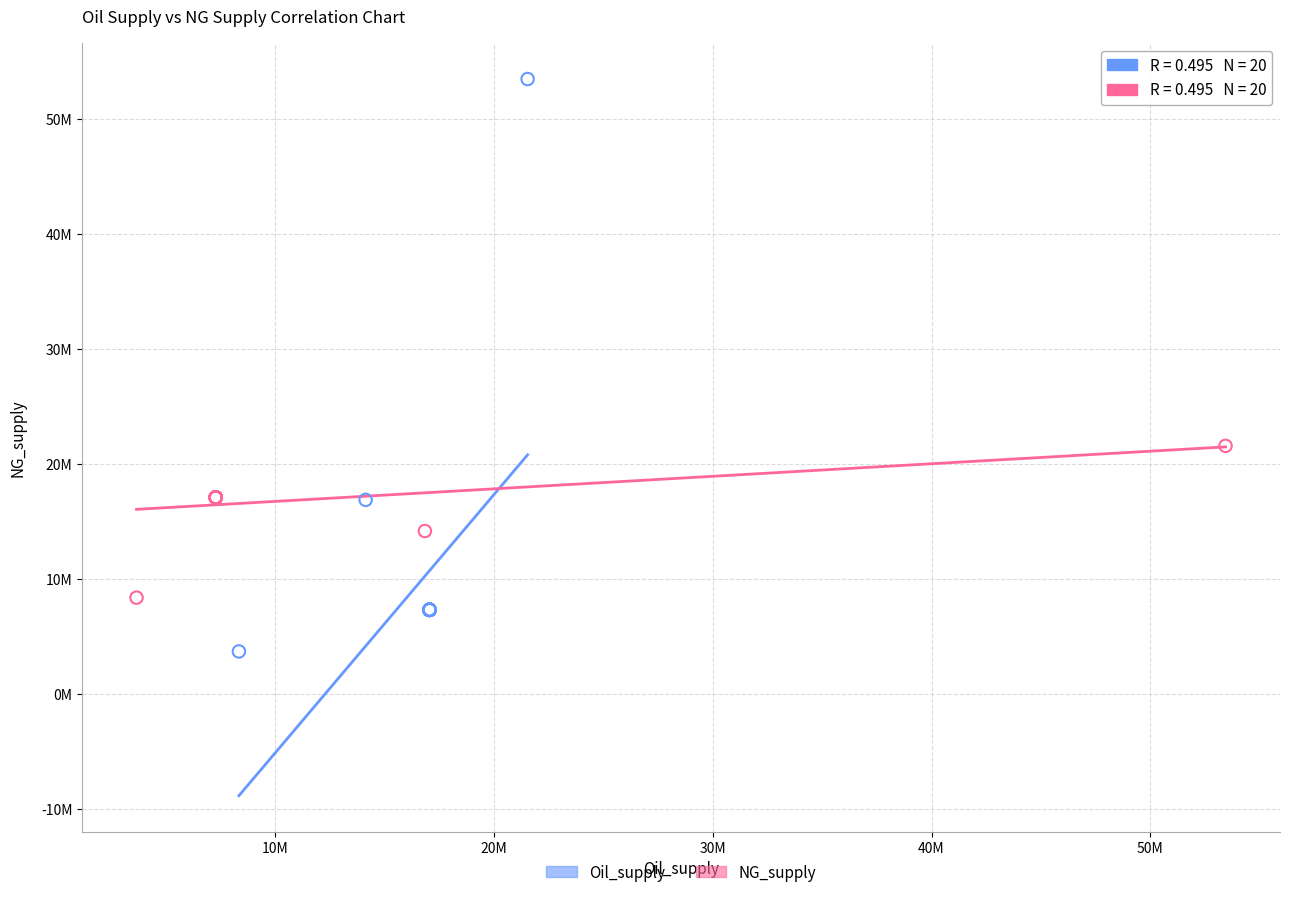

Which series reaches the minimum Y coordinate?

Oil_supply